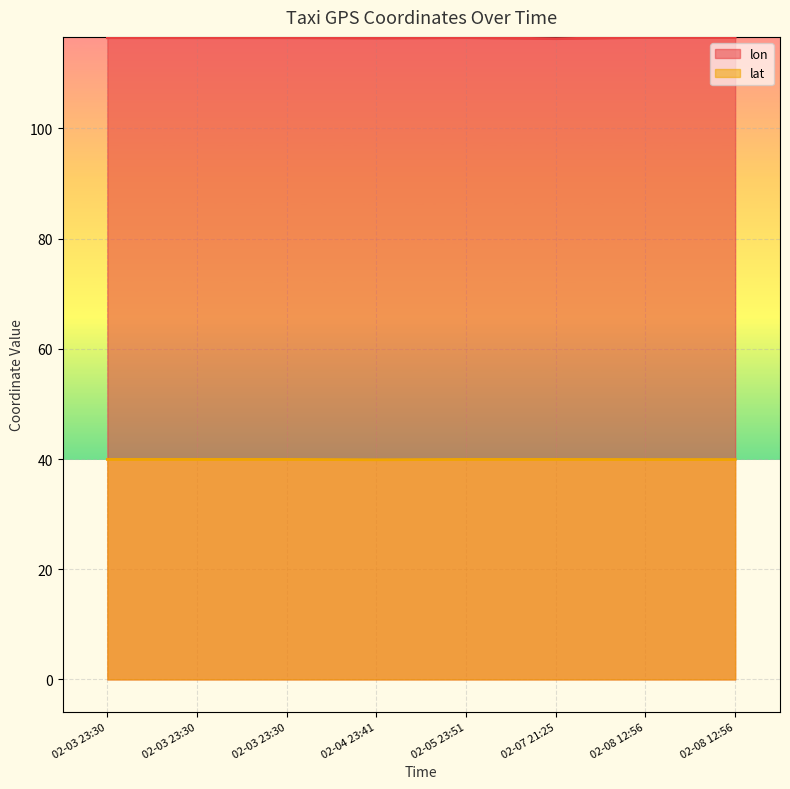

What is the value of the lat point at the 1st from the left?

39.9